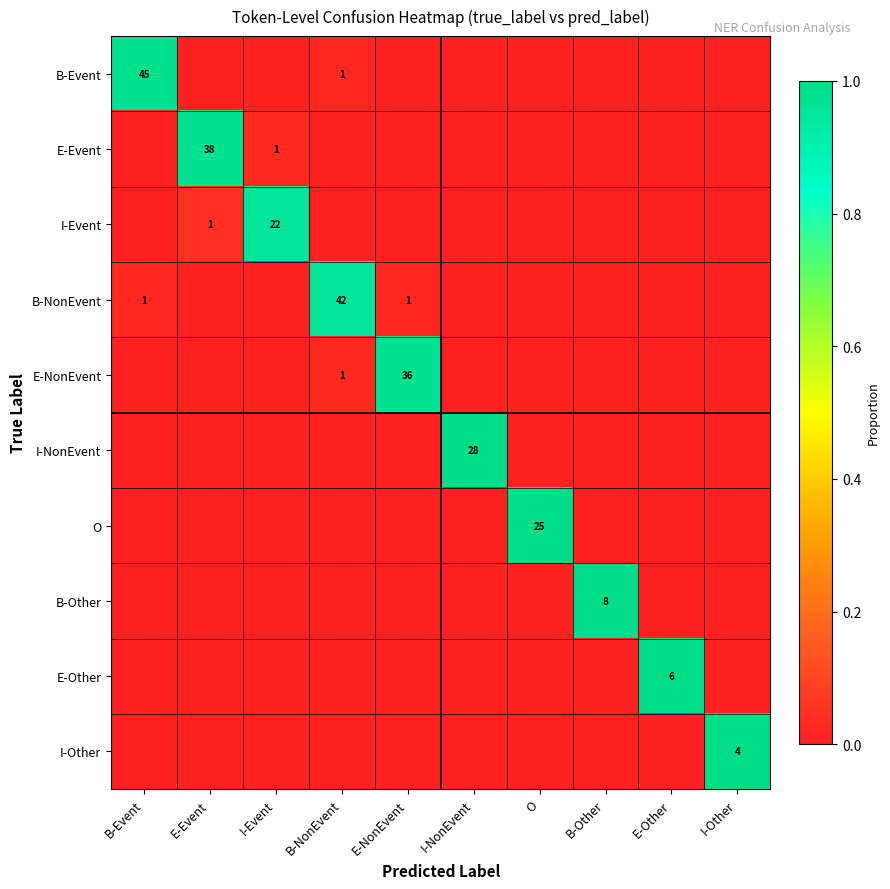

True or false: B-Event has a value of 1 at B-NonEvent.

True